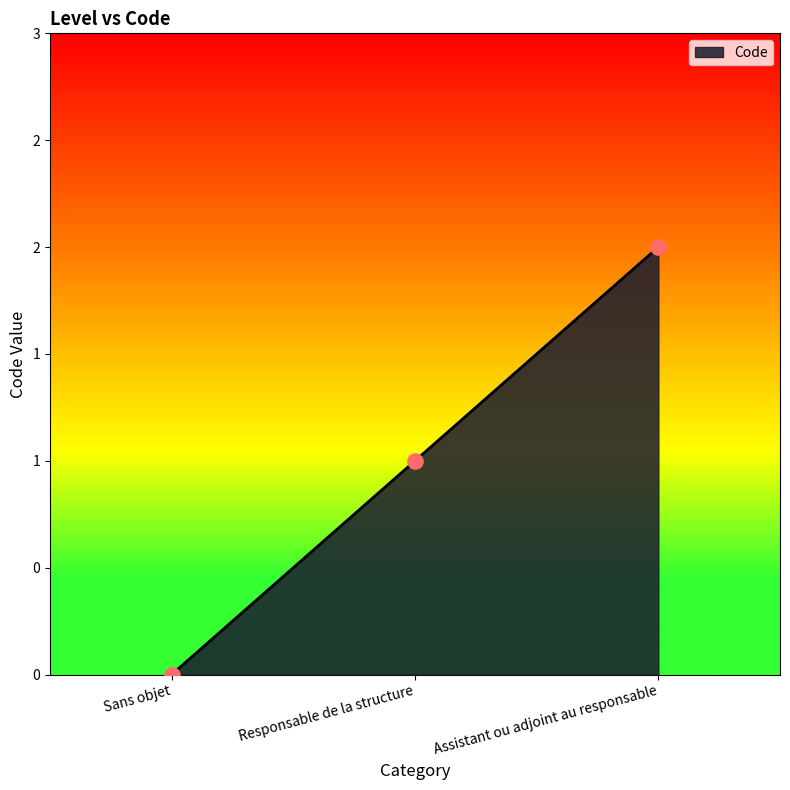

What is the change in value from Responsable de la structure to Assistant ou adjoint au responsable?

+1